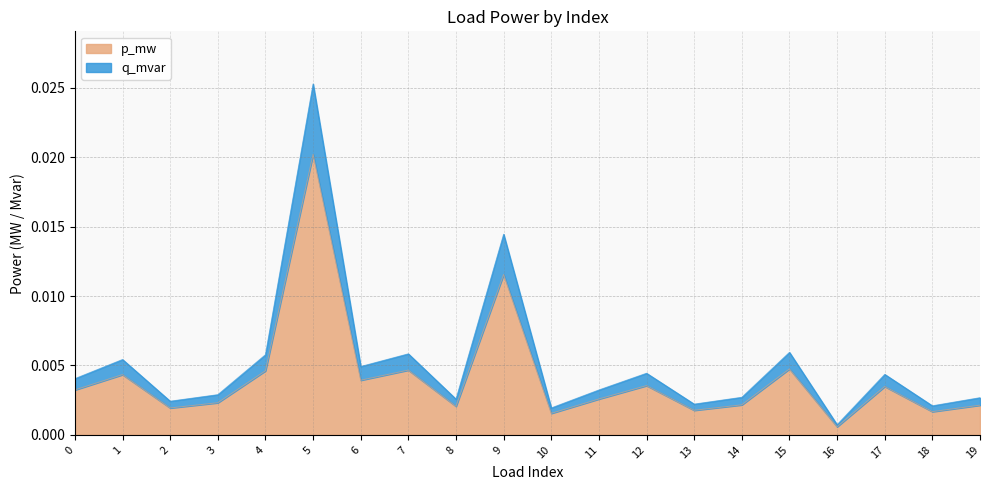

Does the chart have visible grid lines?

Yes